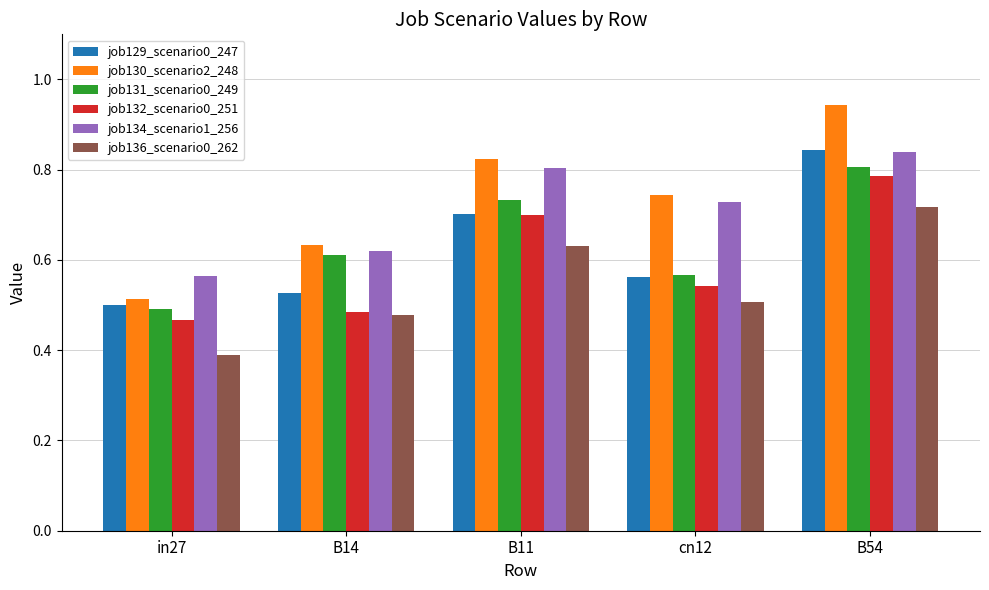

What is the difference between the maximum and second lowest values in the job132_scenario0_251 series?

0.3